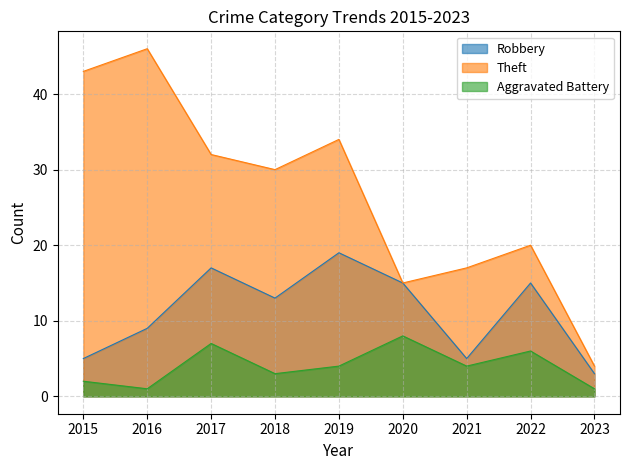

List the labels in order of Aggravated Battery value, largest first.

2020, 2017, 2022, 2019, 2021, 2018, 2015, 2016, 2023